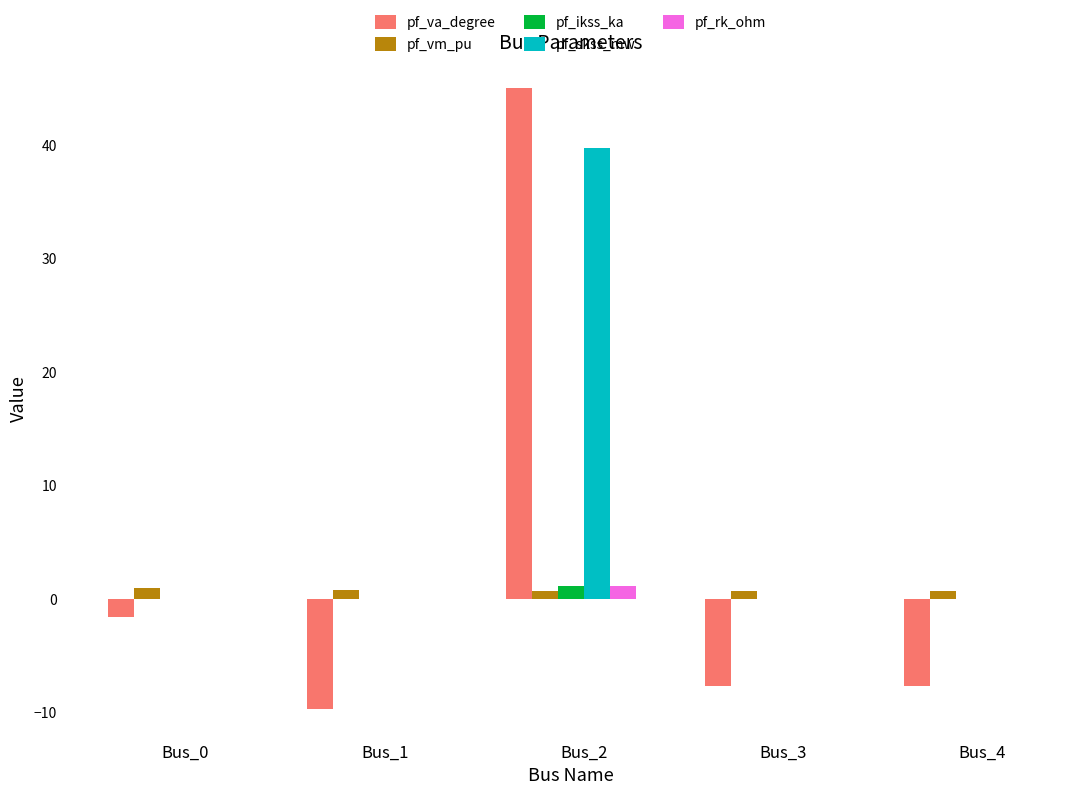

Which series has the largest total across all categories?

pf_skss_mw